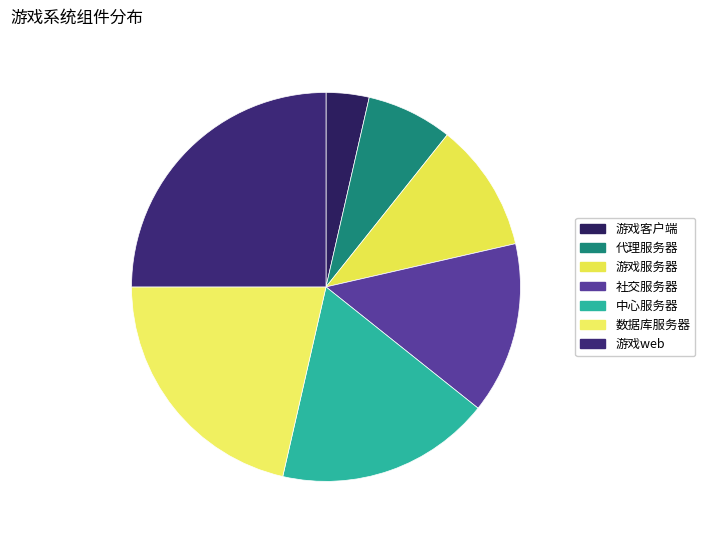

Do 中心服务器 and 游戏web together represent more than half of the pie?

No